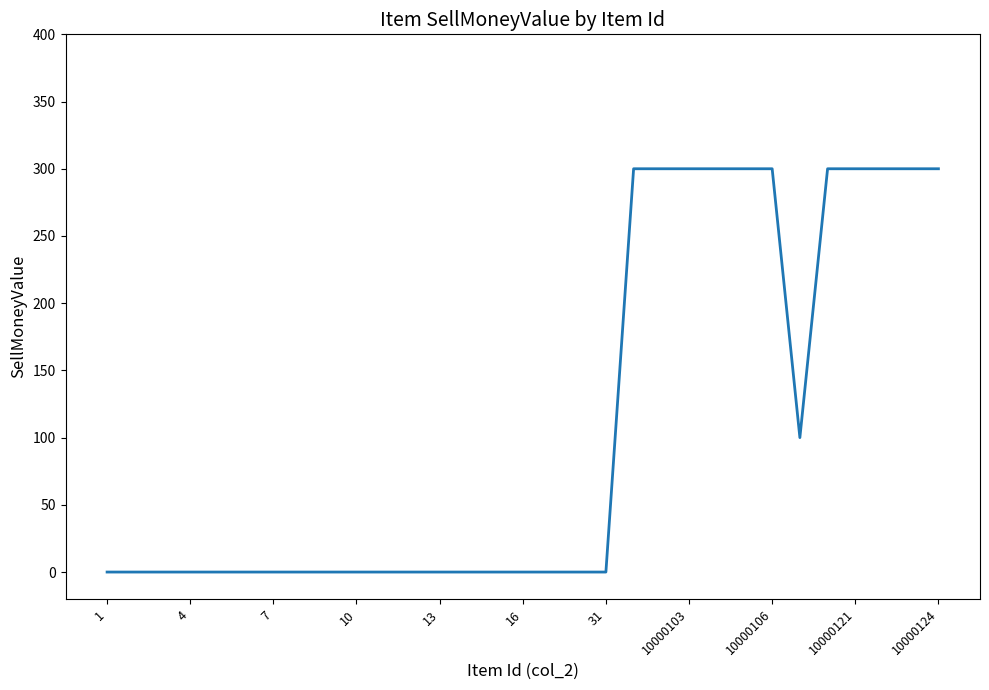

What is the difference between the maximum and minimum values?

300